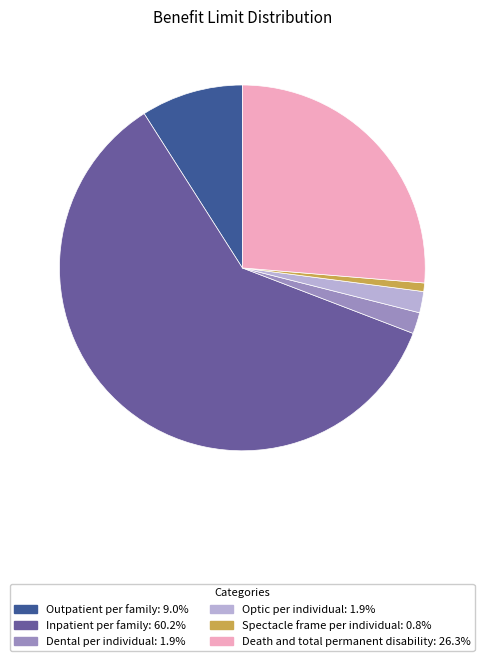

Between Inpatient per family and Death and total permanent disability, which is larger?

Inpatient per family